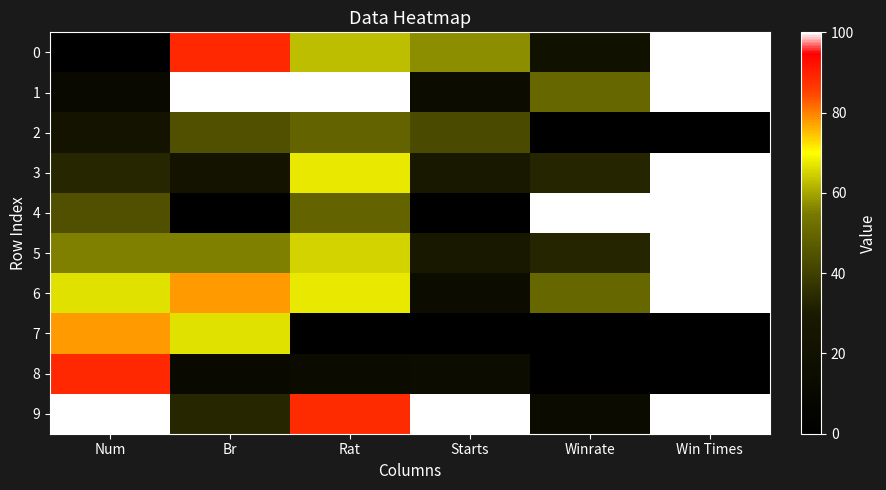

What is the greatest value displayed?

100.0